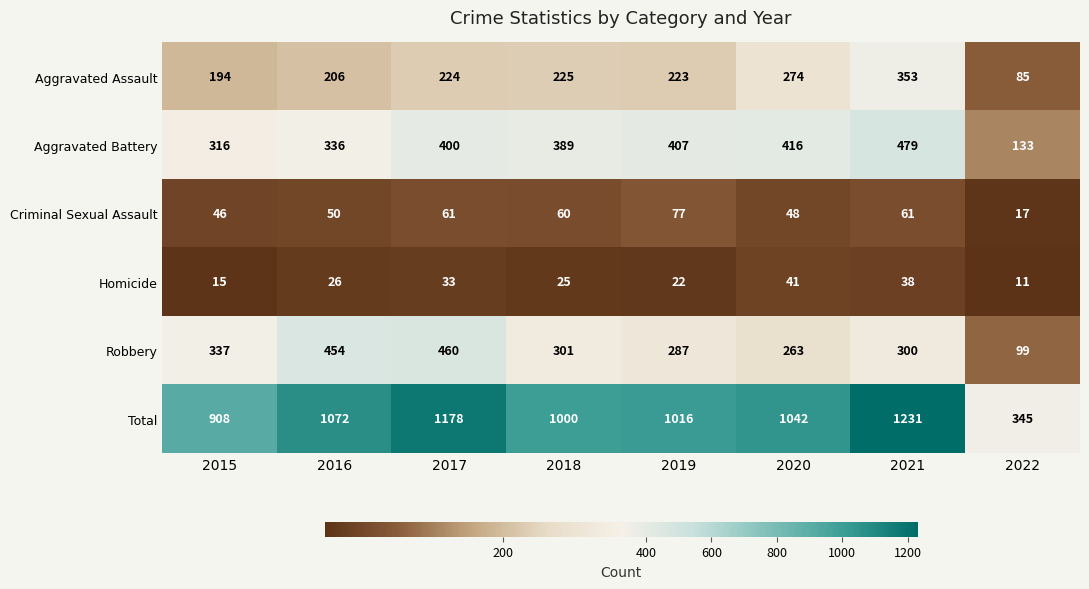

Where is Robbery nearest to the value 279?

2019